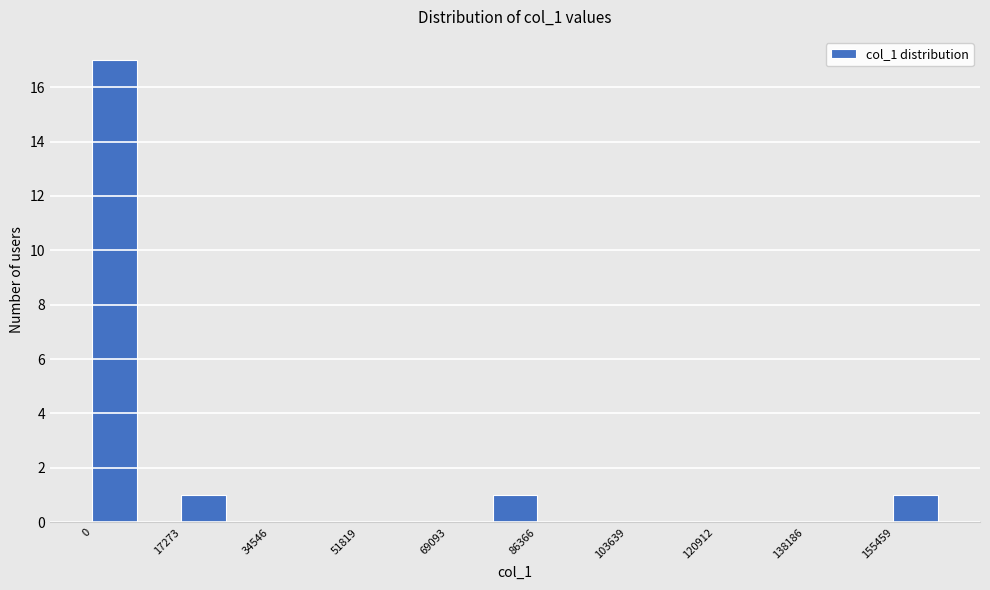

Reading left to right, list every bar in this chart as the range it spans on the x-axis followed by its height. Neither the bar edges nor the heights are printed on the chart, so give them approximately, as read against the axes.

0 to 8000: 17
8000 to 18000: 0
18000 to 26000: 1
26000 to 34000: 0
34000 to 44000: 0
44000 to 52000: 0
52000 to 60000: 0
60000 to 70000: 0
70000 to 78000: 0
78000 to 86000: 1
86000 to 96000: 0
96000 to 104000: 0
104000 to 112000: 0
112000 to 120000: 0
120000 to 130000: 0
130000 to 138000: 0
138000 to 146000: 0
146000 to 156000: 0
156000 to 164000: 1